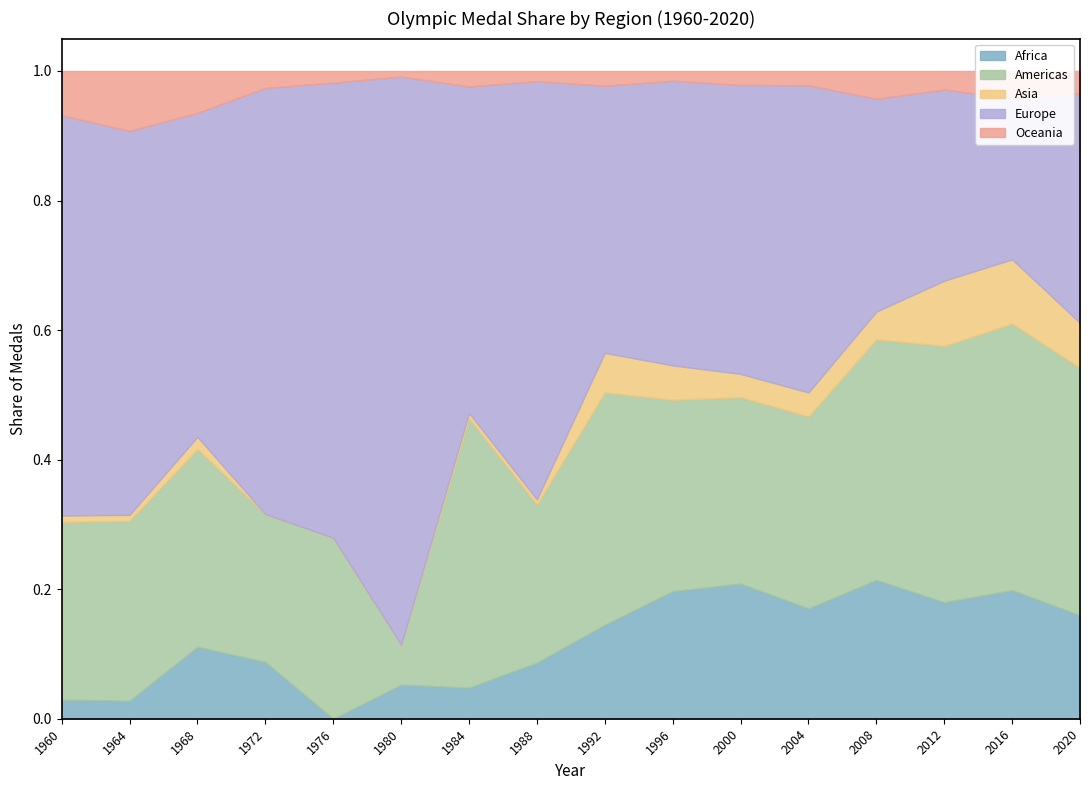

At which category is the sum across all series the highest?

1960